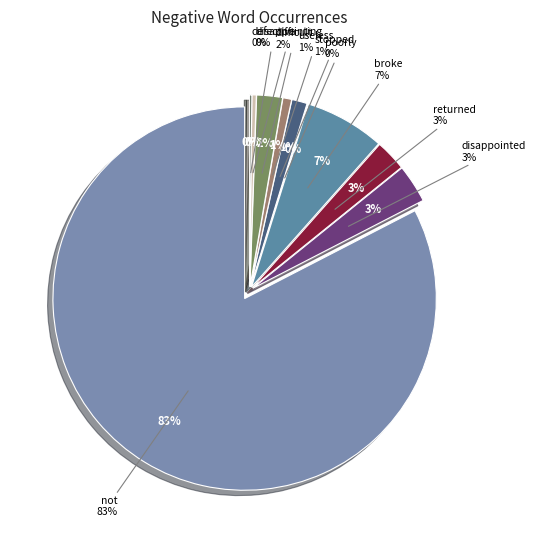

Rank the categories by value from highest to lowest.

not, broke, disappointed, returned, difficult, stopped, useless, disappointing, defective, poorly